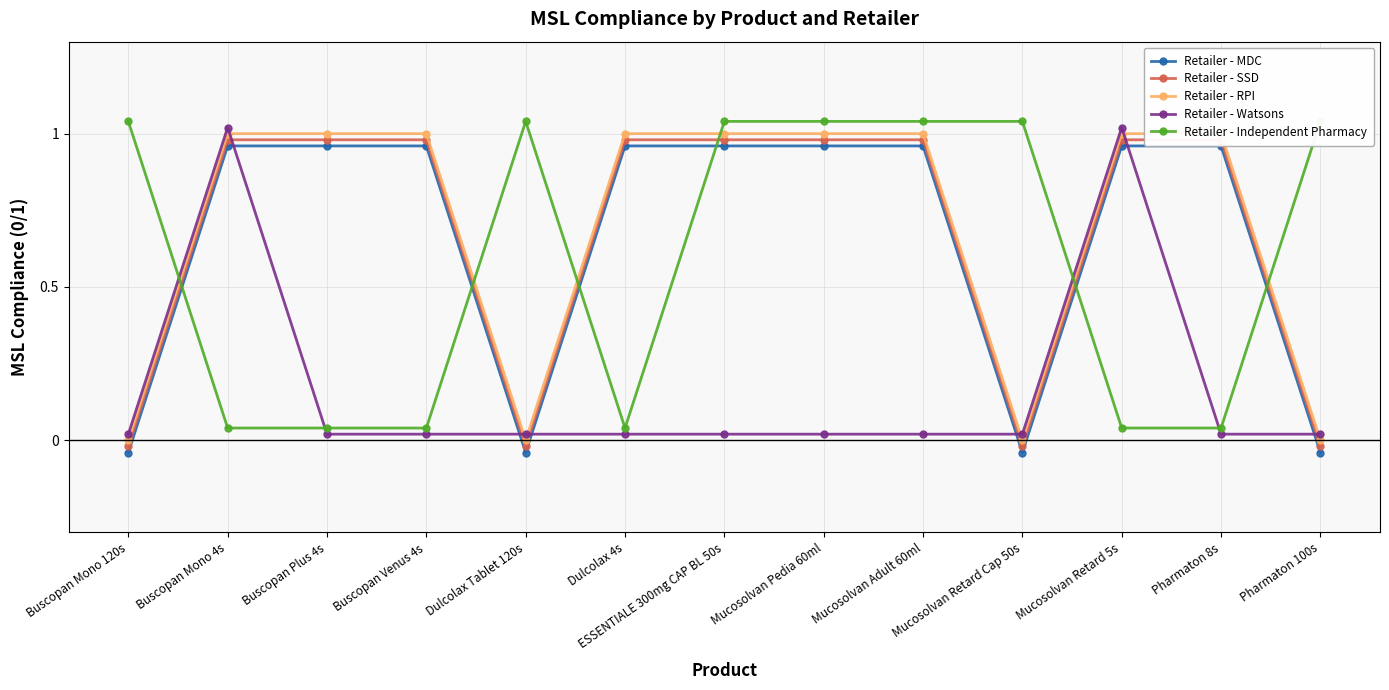

What is the value of the Retailer - Independent Pharmacy point at the 13th from the left?

1.0